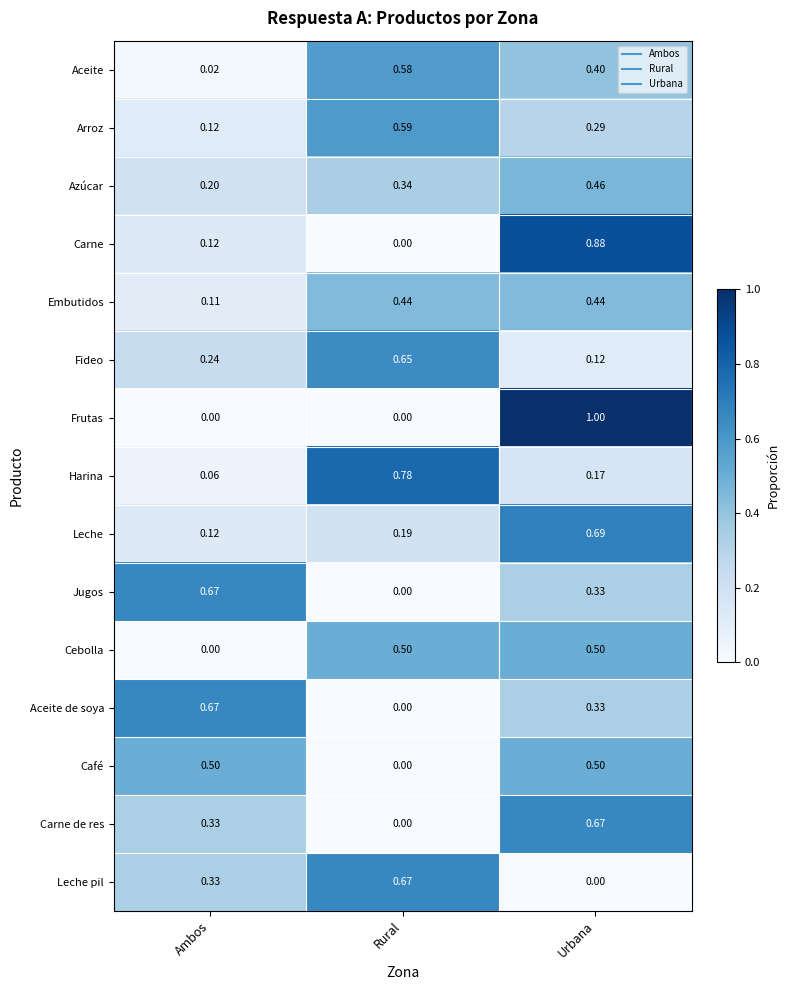

How many values in Leche pil are above zero?

2